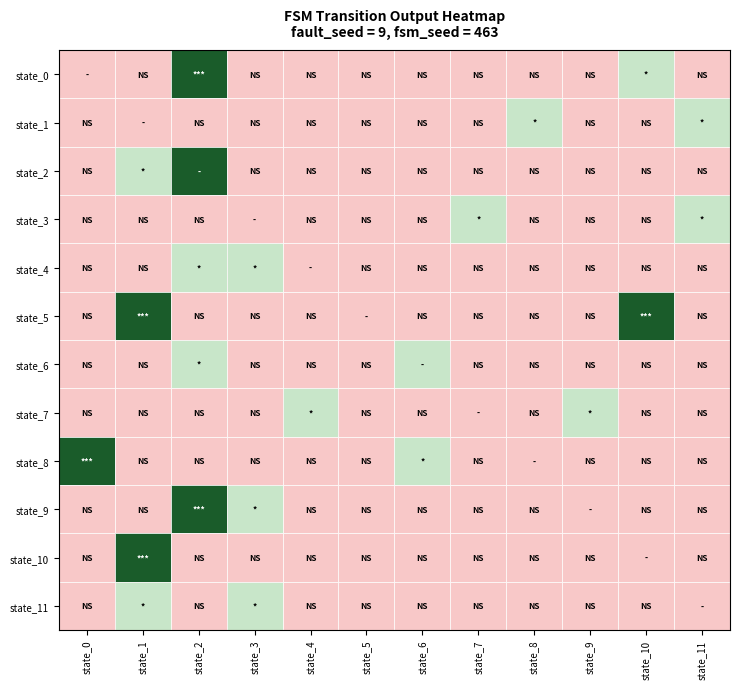

At which category does the chart reach its minimum across all series?

state_10